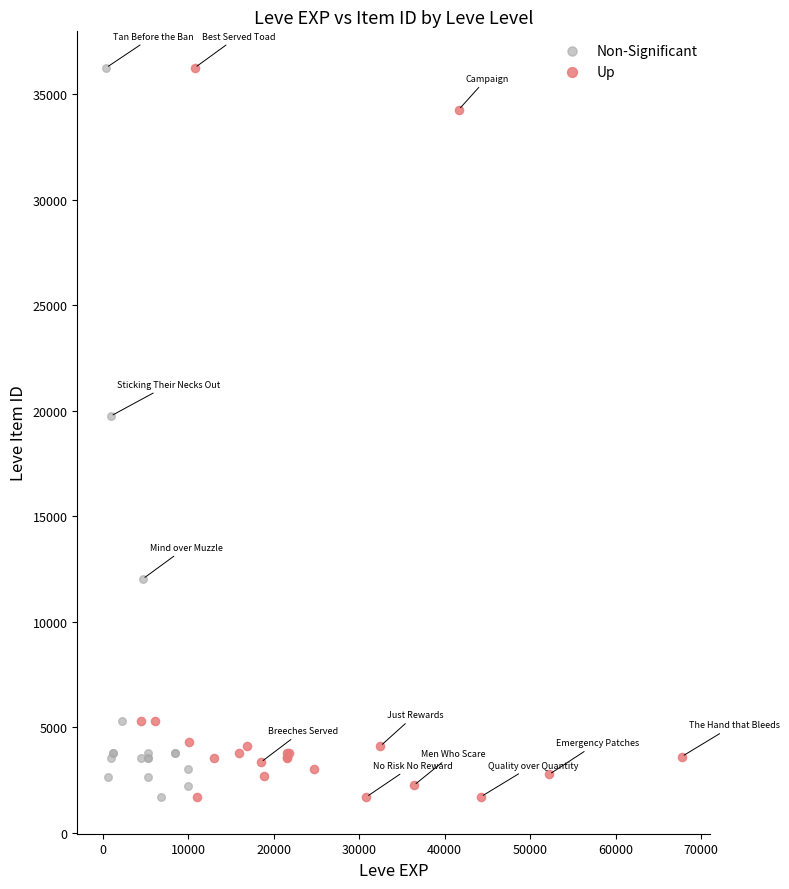

What are all the series names shown in the legend?

Non-Significant, Up